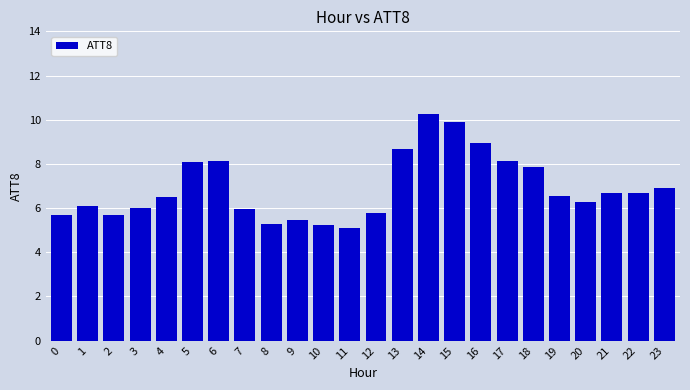

How many bars are there in total?

24